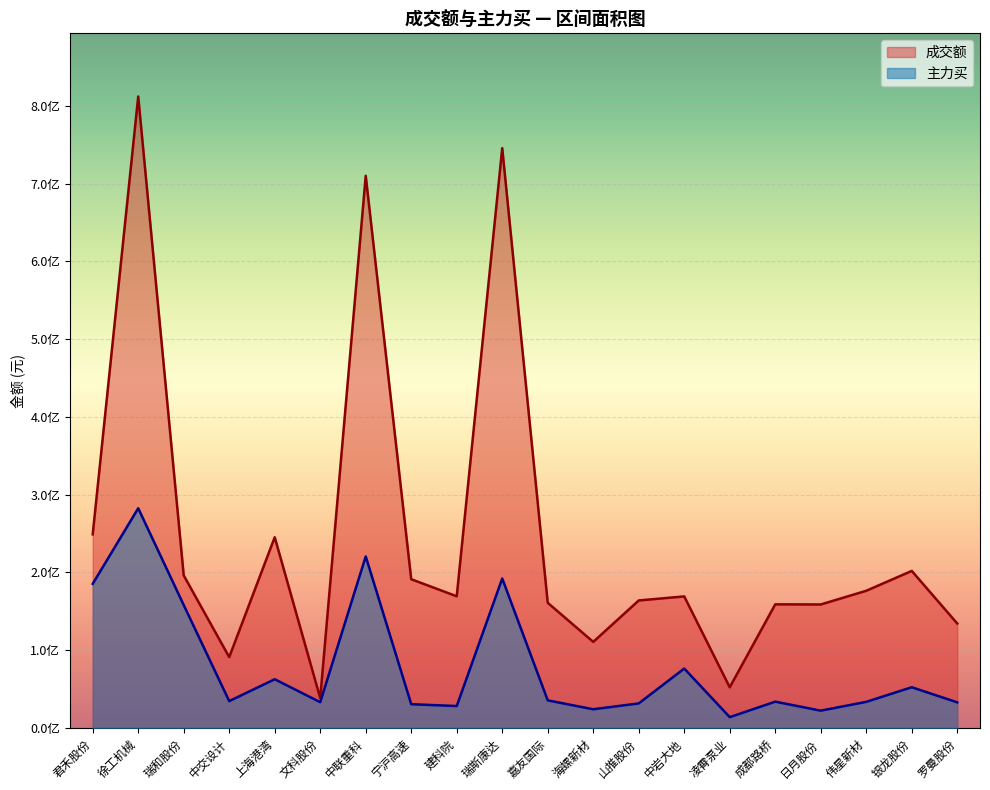

True or false: 成交额 has more than 0 interior local peaks.

True